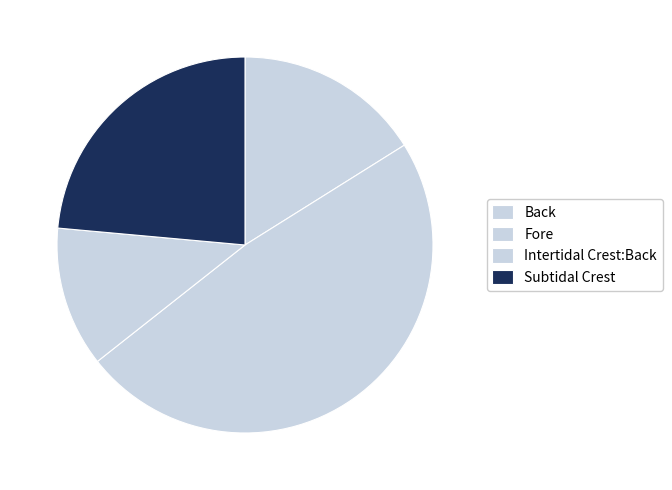

To the nearest percent, what is the average slice percentage?

25%